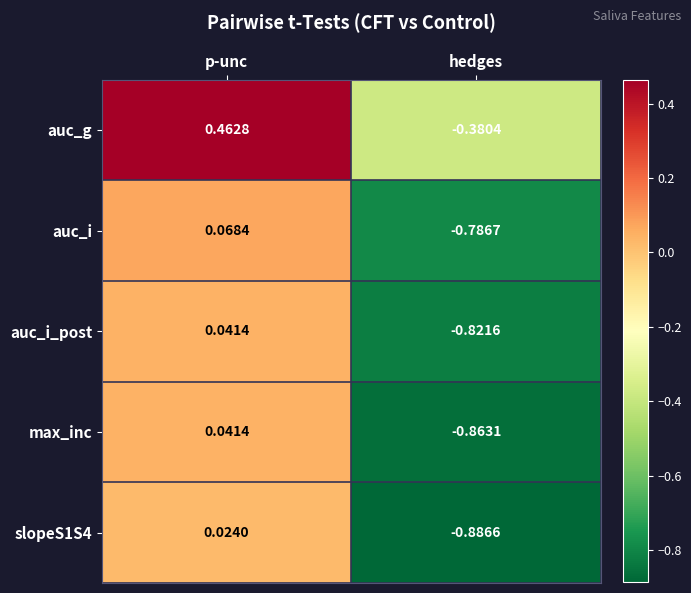

At which label does auc_g reach its minimum?

hedges